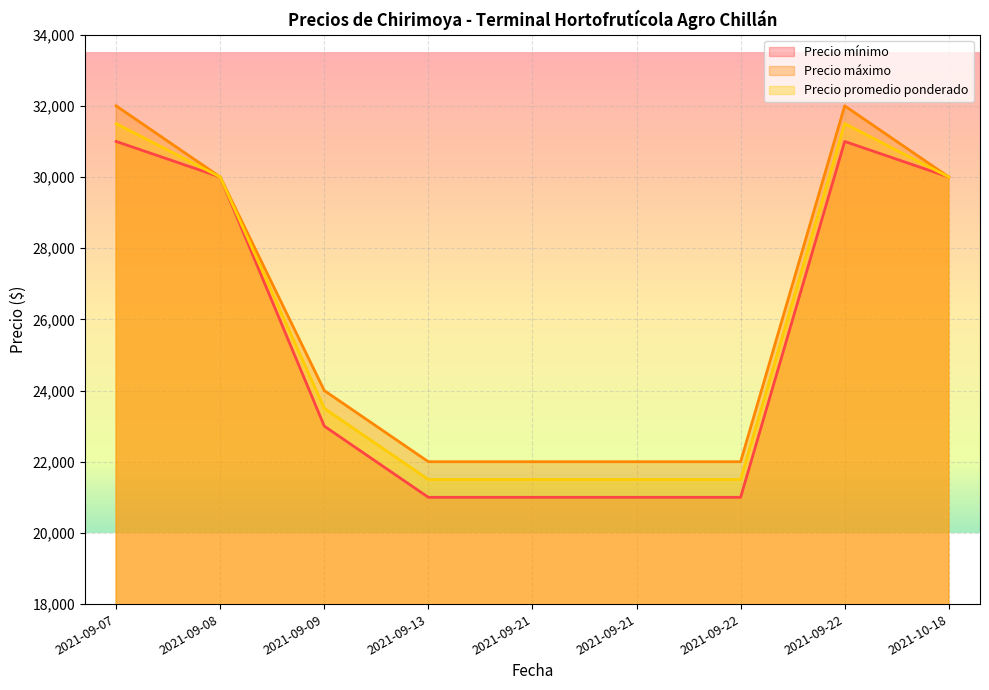

List the series in order of their peak value, lowest first.

Precio mínimo, Precio promedio ponderado, Precio máximo